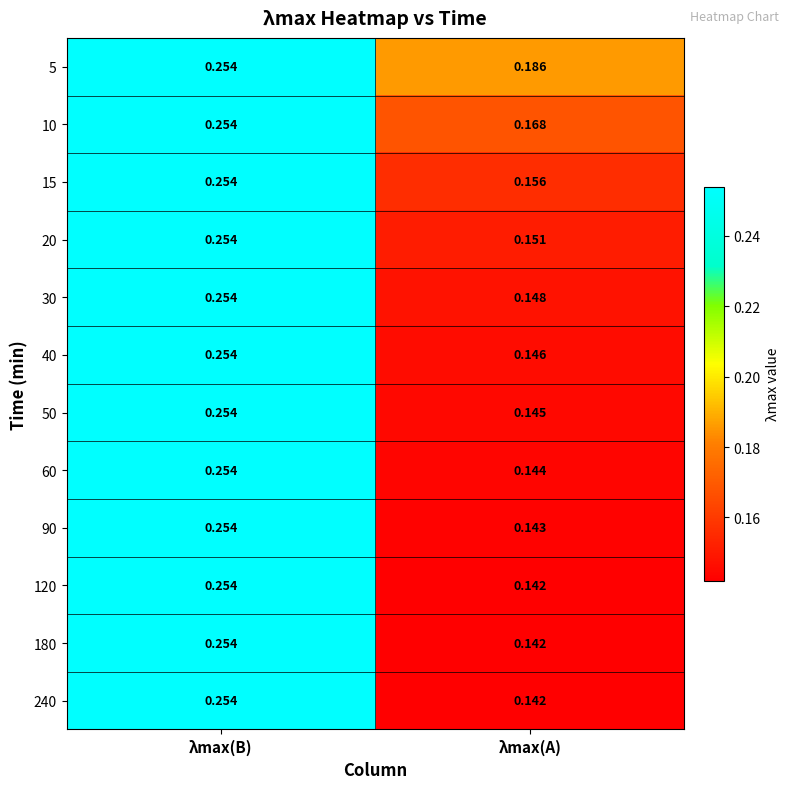

At which label is 10 closest to 0?

λmax(A)